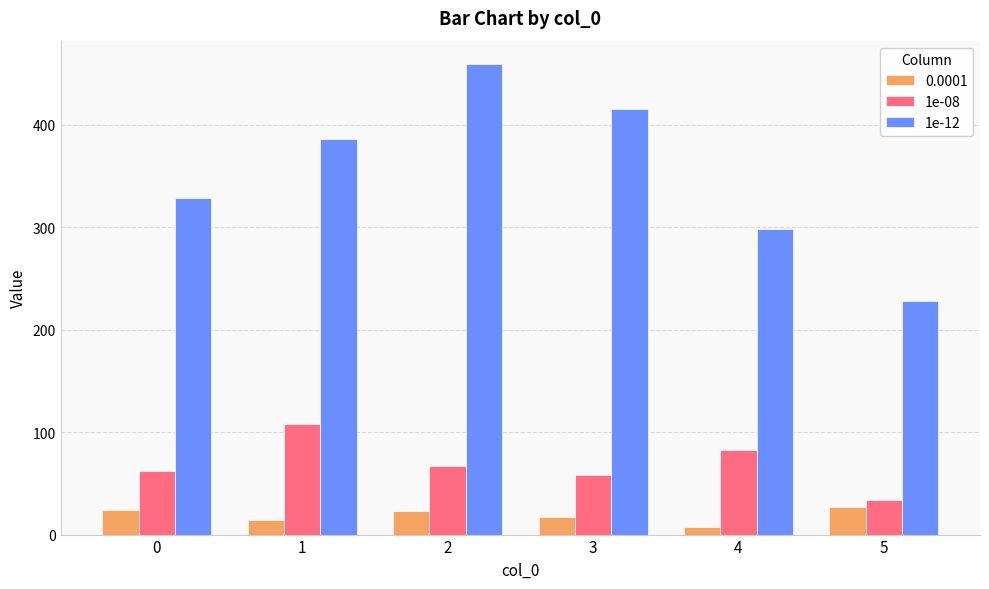

What is the approximate value of 1e-08 at 4, to the nearest 10?

80